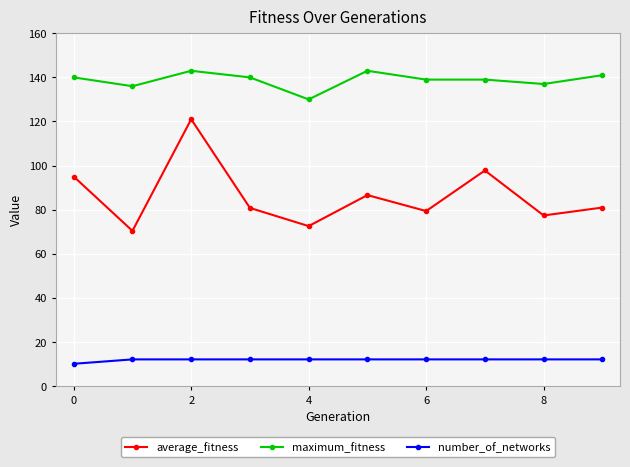

True or false: number_of_networks and average_fitness cross at least once.

False